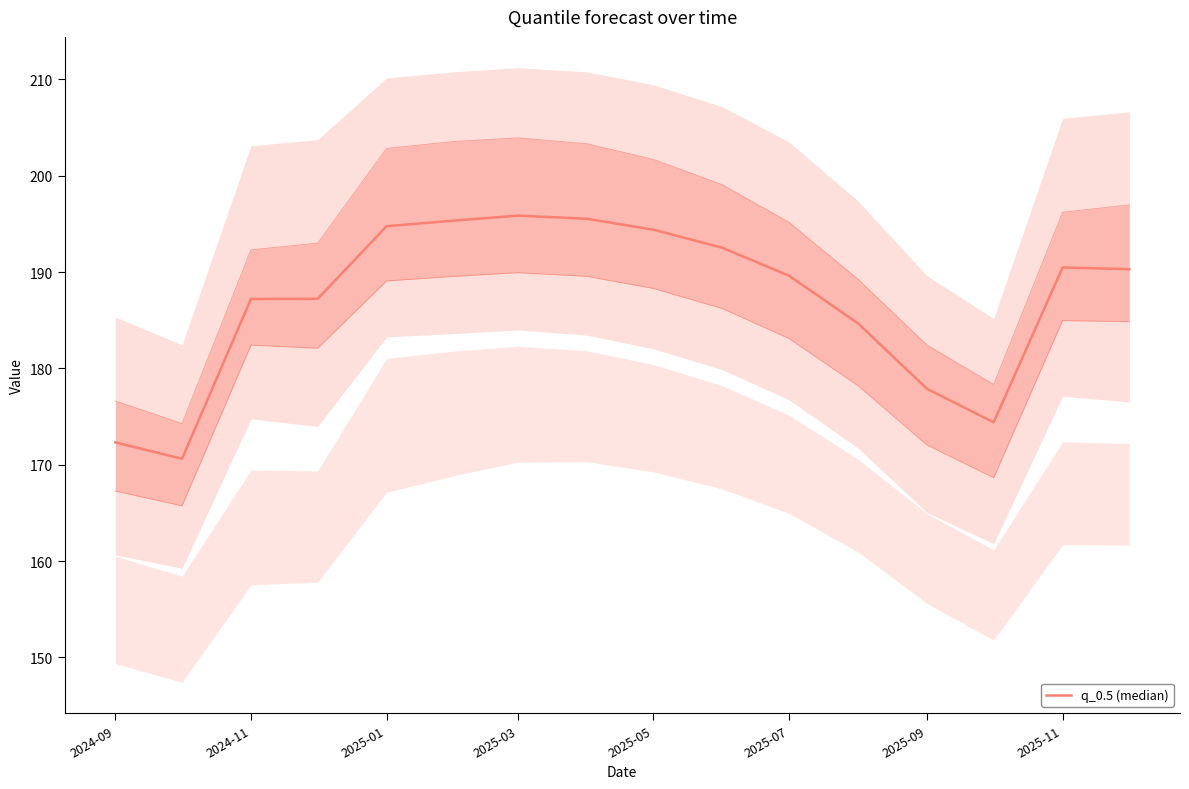

How many lines are shown in the chart?

1